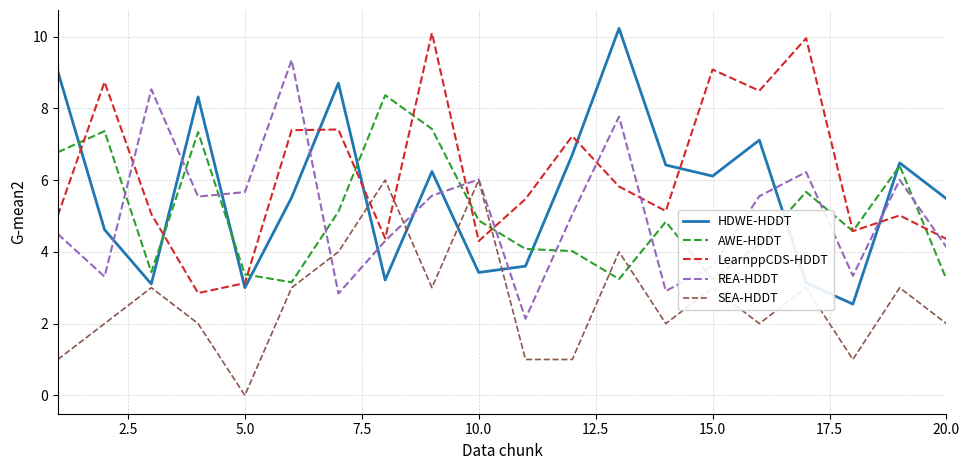

What is the highest value of the SEA-HDDT series?

6.0